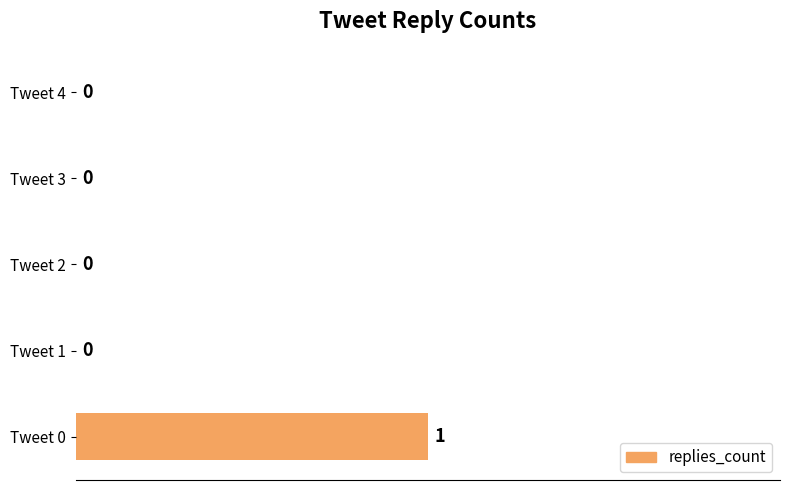

Which category has the highest value across all series?

Tweet 0